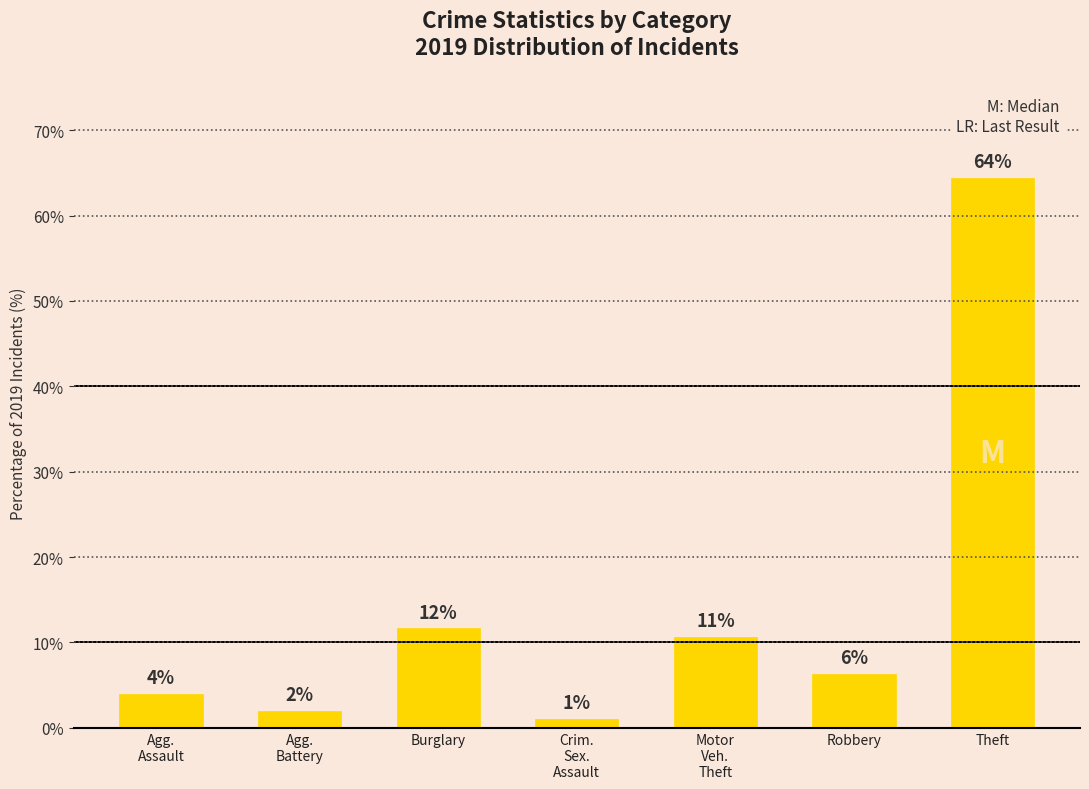

What is the change in value from Burglary to Theft?

+52.8